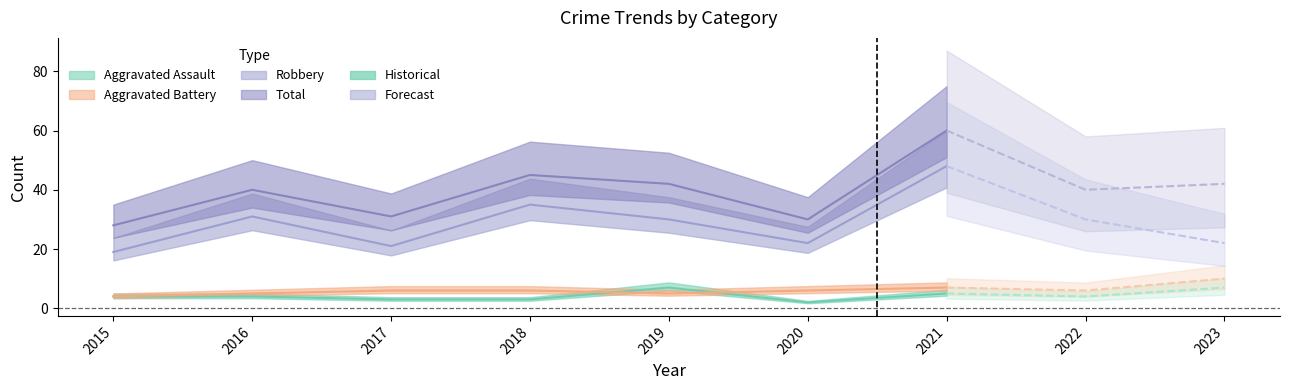

Which series has the largest total across all categories?

Total